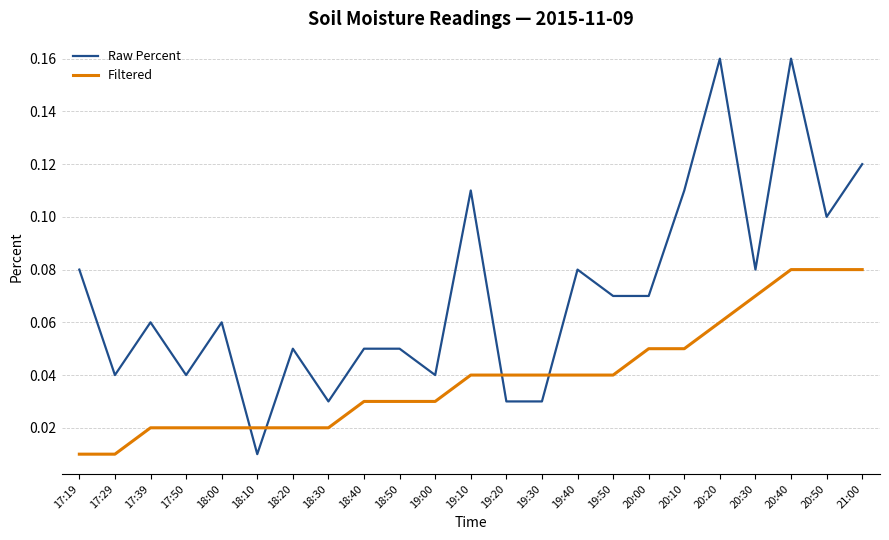

At 18:50, list the series in order from smallest to largest.

Filtered, Raw Percent